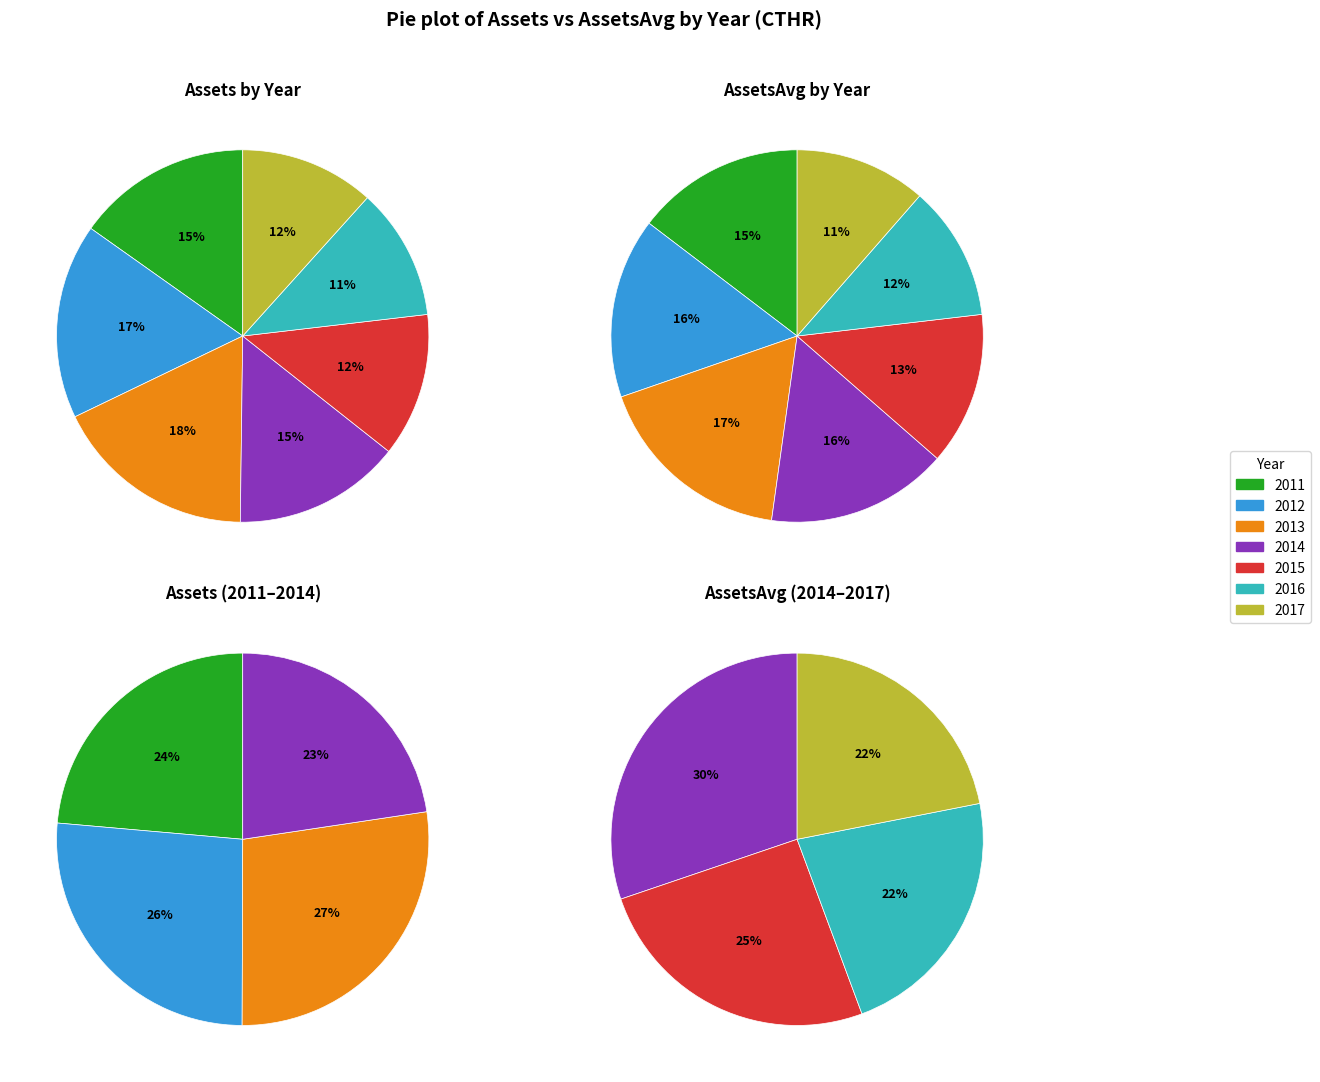

What portion of the pie excludes 2016?

88.5%